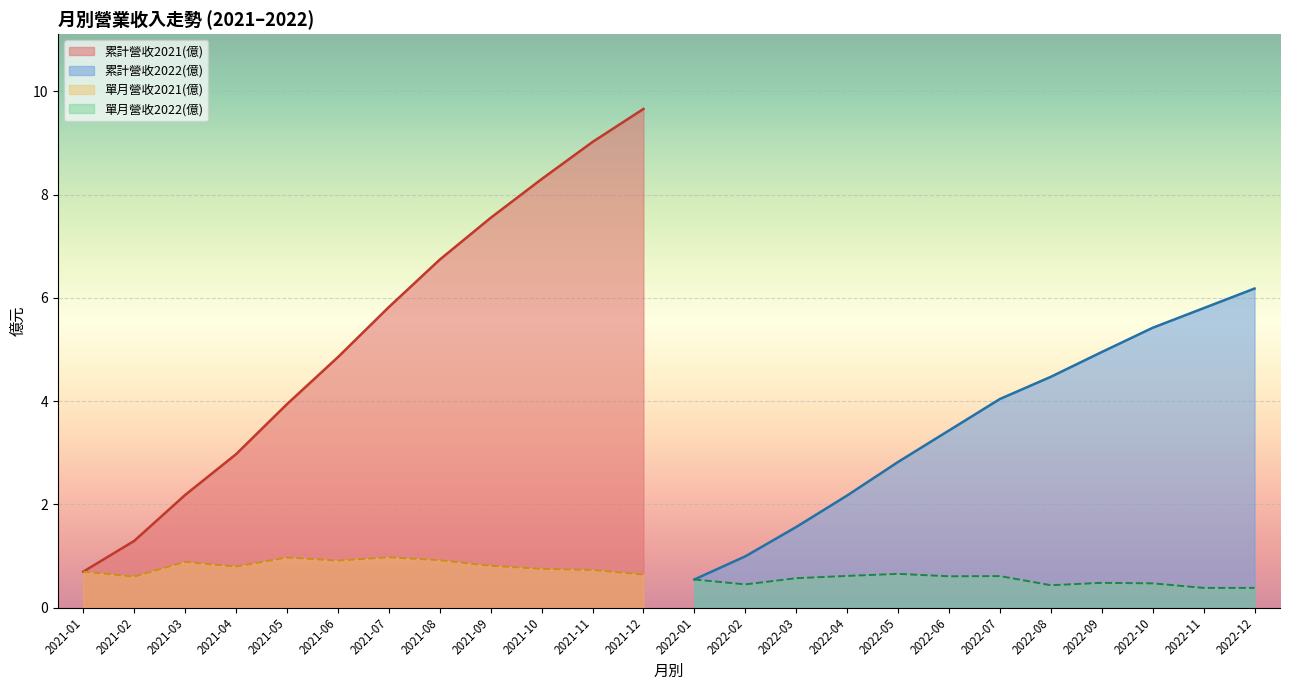

What is the difference between the 合併累計營收(億) values at 2022-11 and 2022-03?

4.2